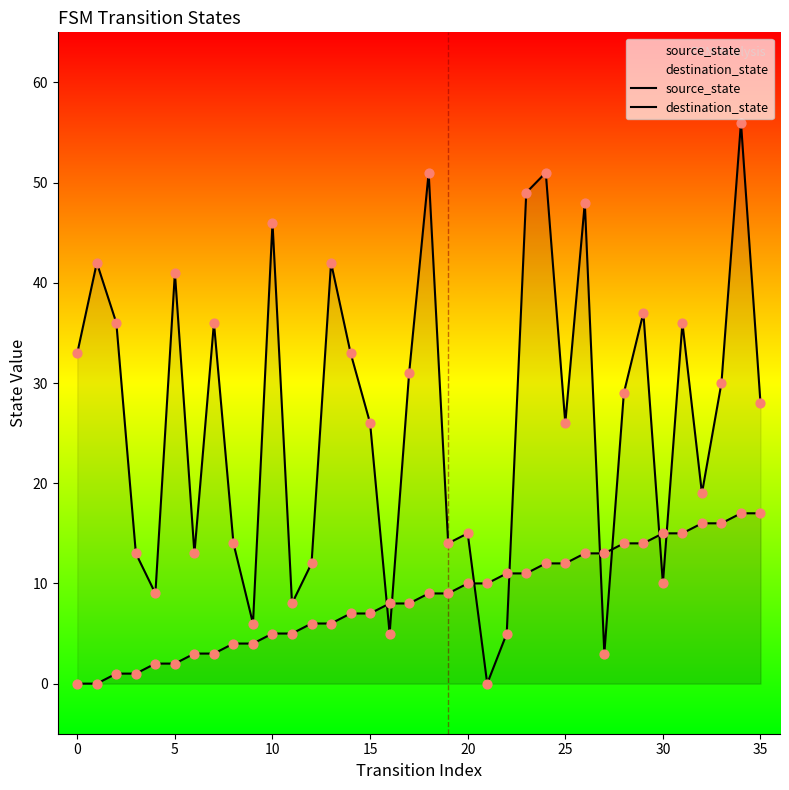

At how many categories does at least one series exceed 8?

33